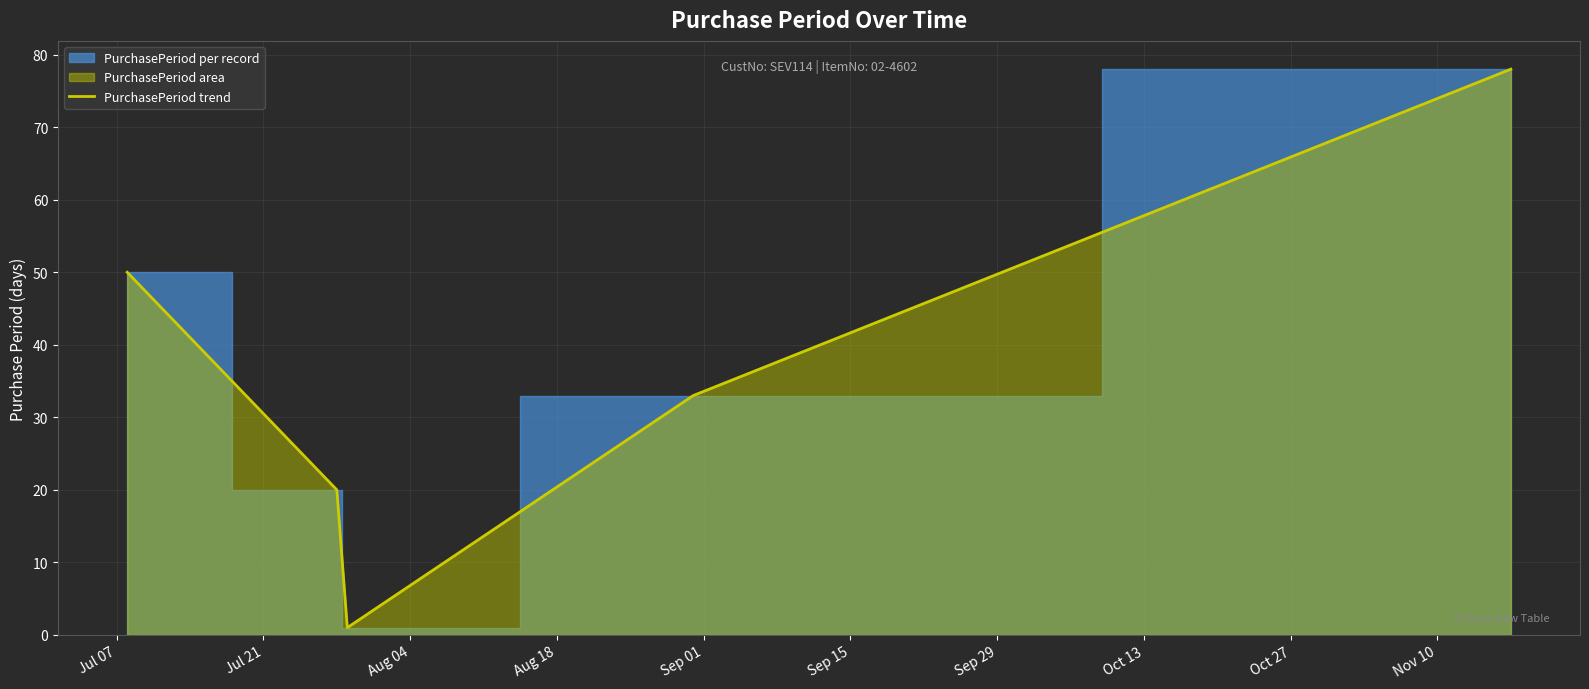

What is the difference between the maximum and minimum values?

77